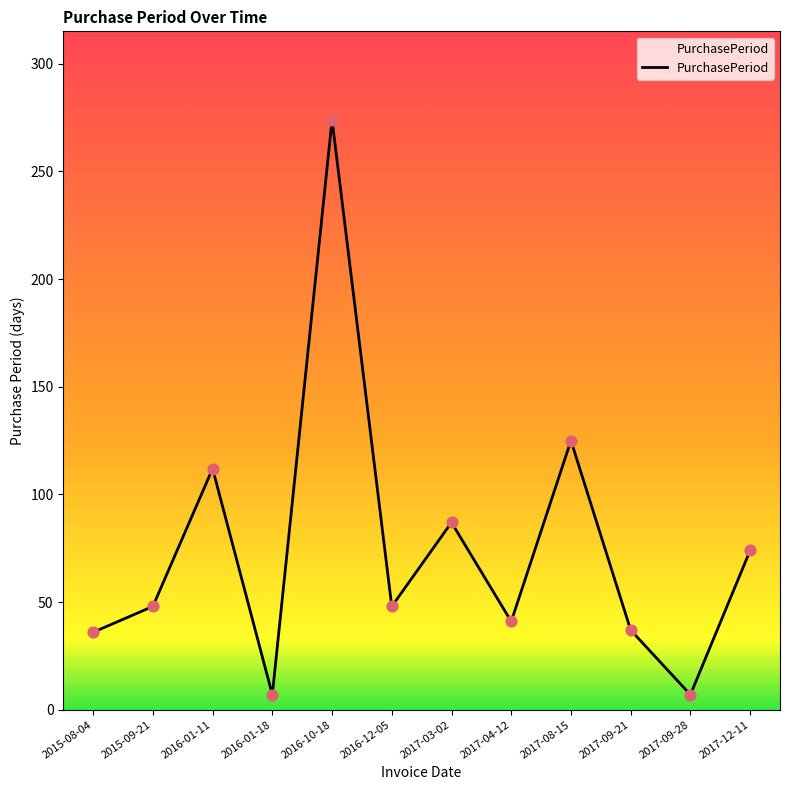

Which has a higher value, 2017-08-15 or 2016-01-11?

2017-08-15